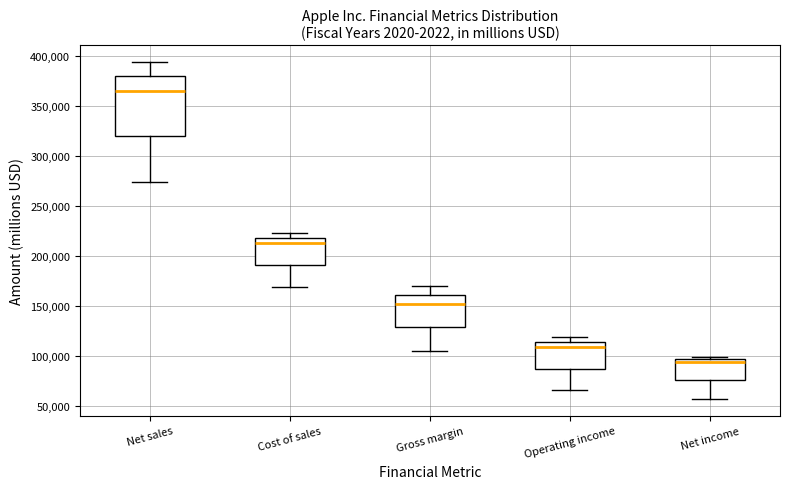

Which box has the lowest median line?

Net income